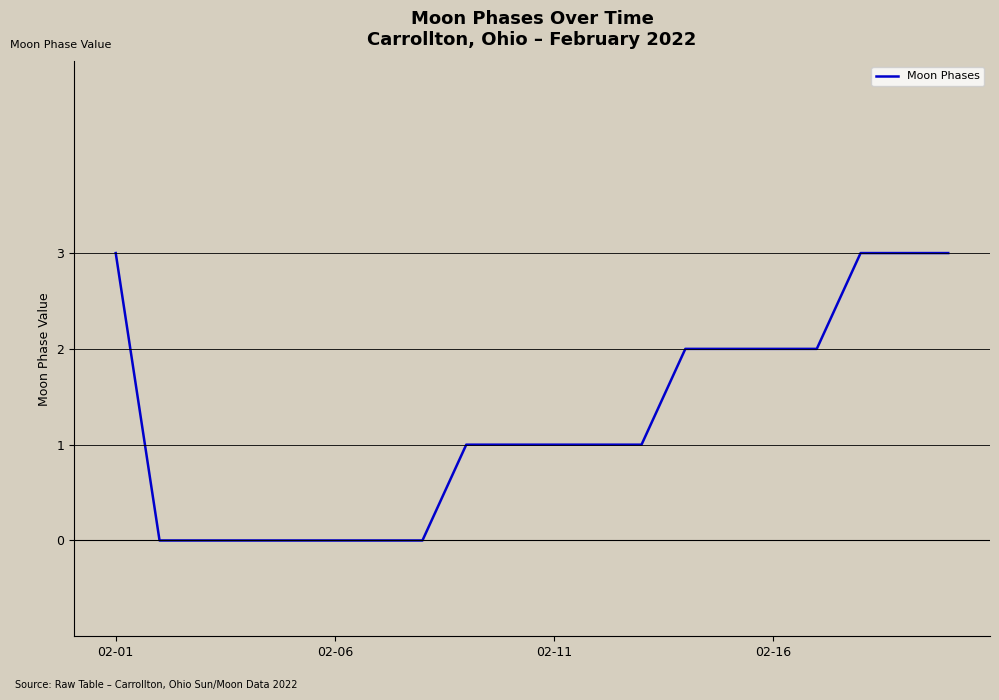

What is the difference between the maximum and minimum values?

3